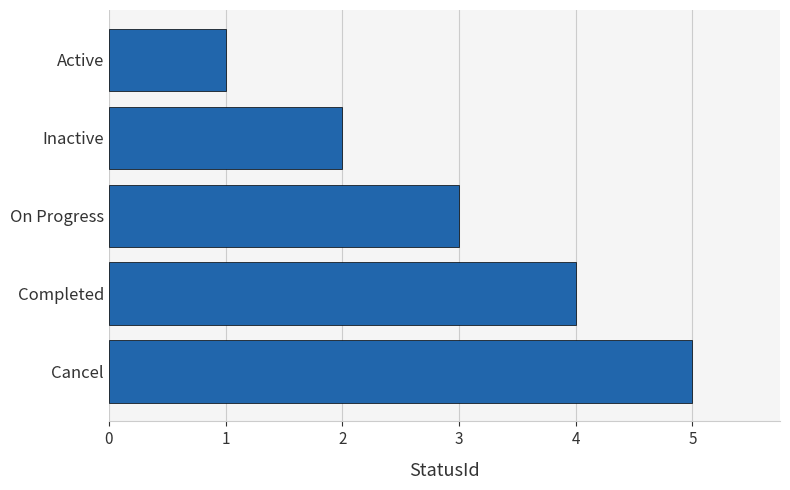

What is the change in value from Completed to Cancel?

+1